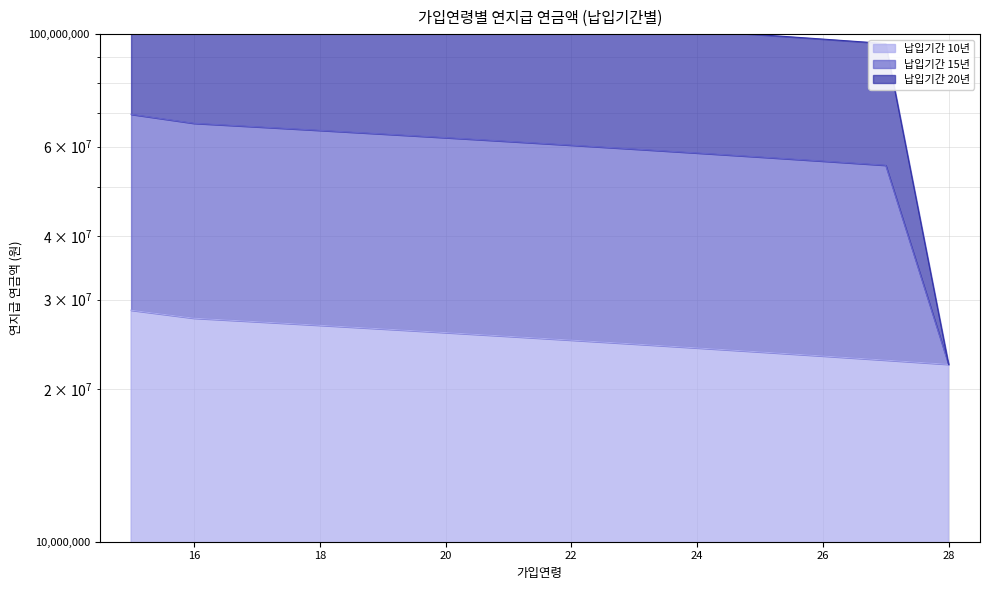

Reading left to right, extract all data points from this chart.

납입기간 10년: 15=28580001	16=27563248	17=27127983	18=26692967	19=26258201	20=25823685	21=25389418	22=24955401	23=24521634	24=24088117	25=23654849	26=23221831	27=22789063	28=22356544
납입기간 15년: 15=121490001	16=117410665	17=115436835	18=113465160	19=111495643	20=109528283	21=107563080	22=105600035	23=103639145	24=101680414	25=99723840	26=97769423	27=95810179	28=22356544
납입기간 20년: 15=69510001	16=66732281	17=65682856	18=64633102	19=63583022	20=62532615	21=61481880	22=60430818	23=59379428	24=58327712	25=57275668	26=56223297	27=55170599	28=22356544